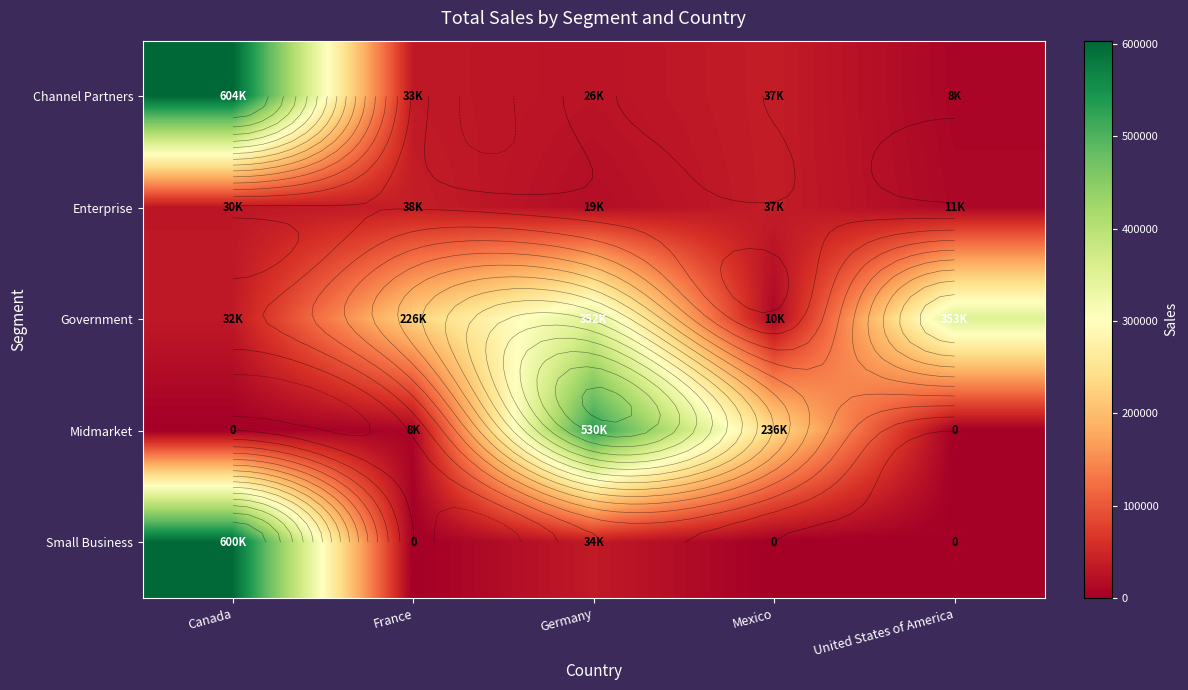

How many distinct data groups are displayed?

5